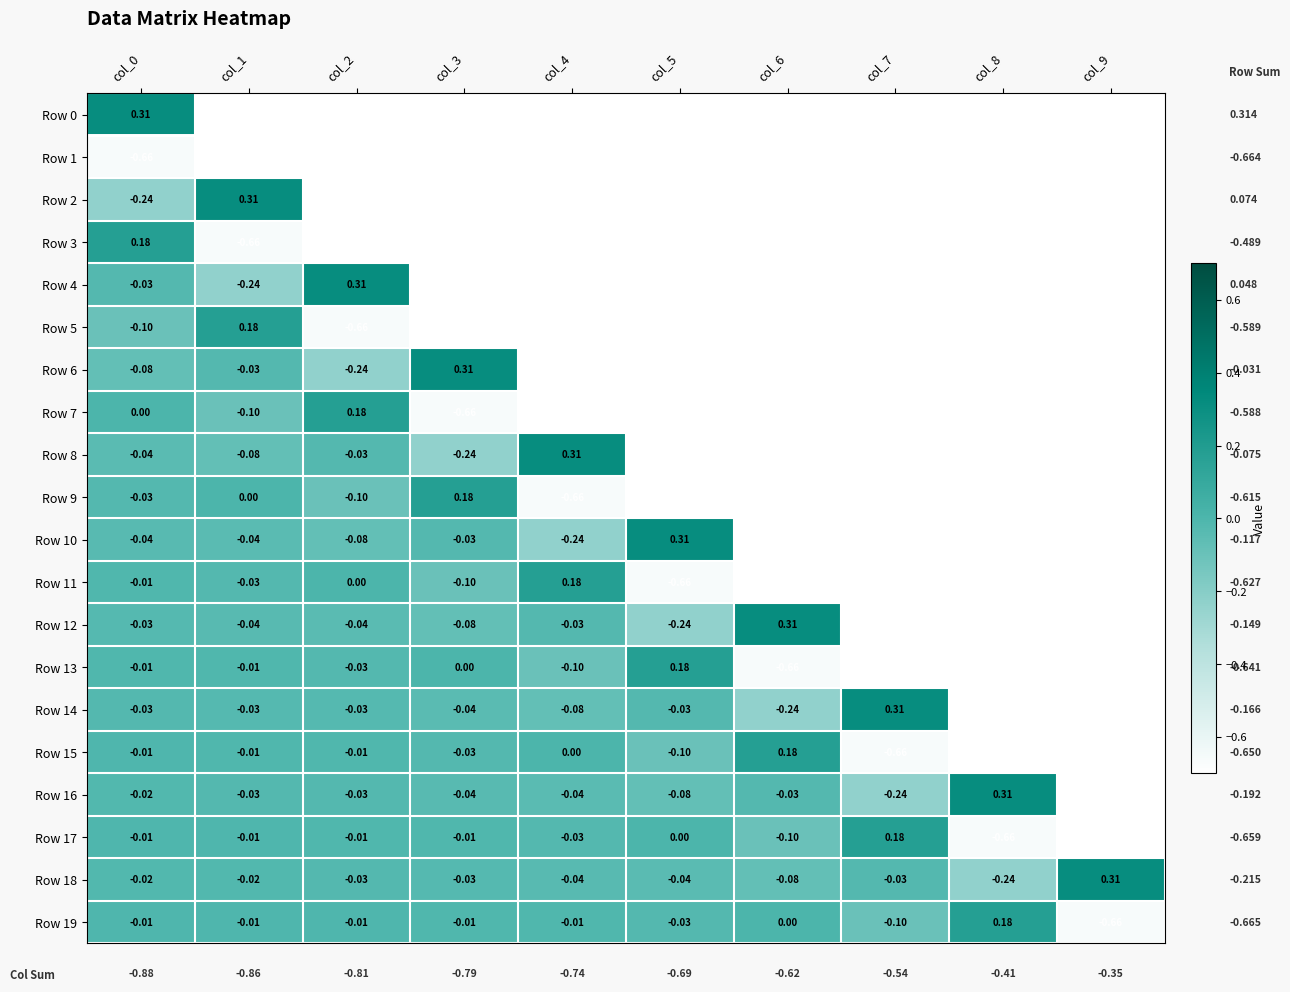

What is the smallest value displayed?

-0.7